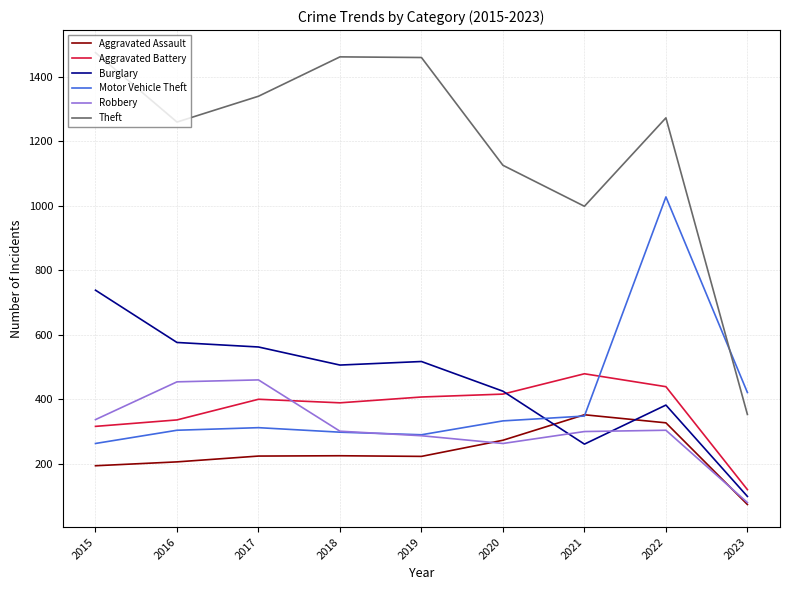

True or false: Aggravated Battery and Theft cross at least once.

False